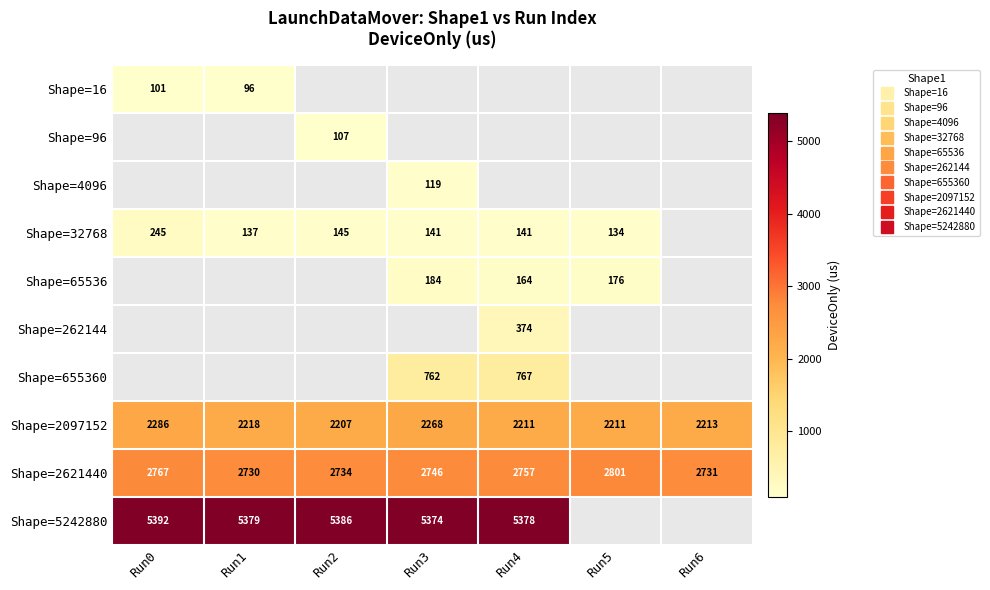

The value of Shape=32768 at Run5 is 134.3. True or false?

True